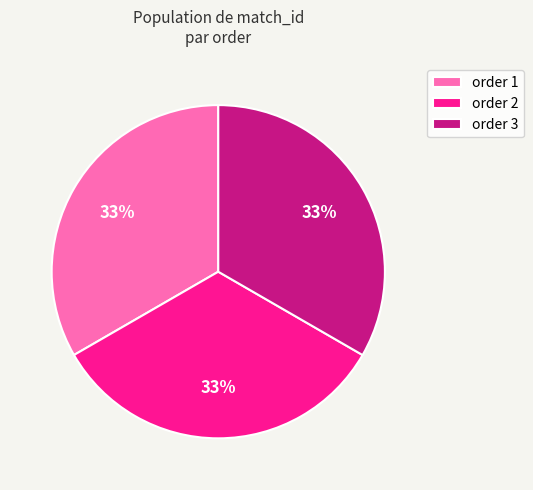

Approximately how many times larger is the value at order 3 compared to order 1?

1.0